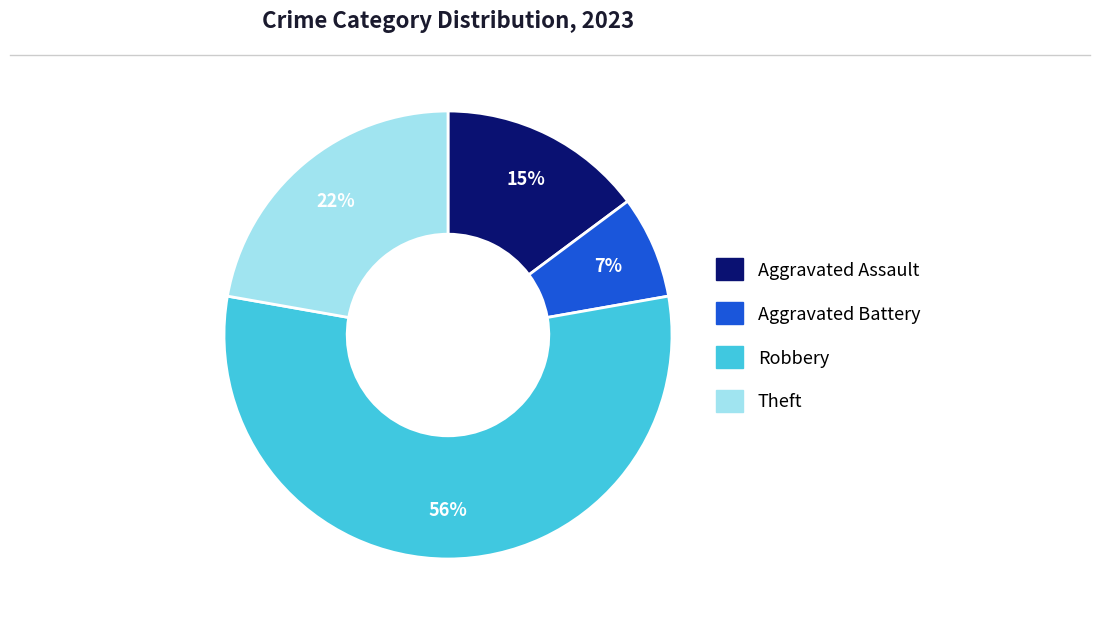

To the nearest percent, what is the average slice percentage?

25%